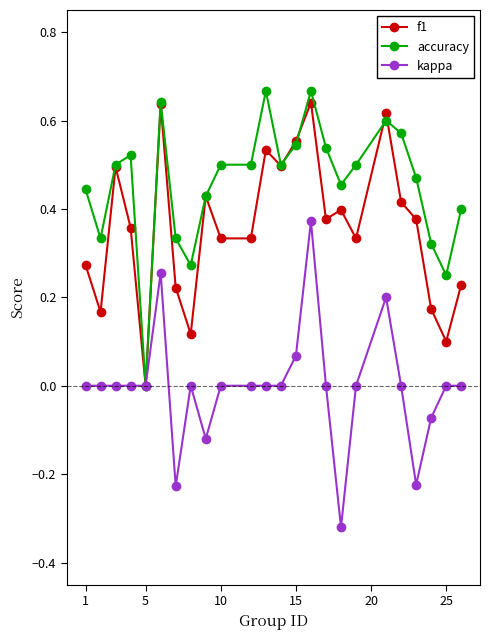

Which series has the largest total across all categories?

accuracy